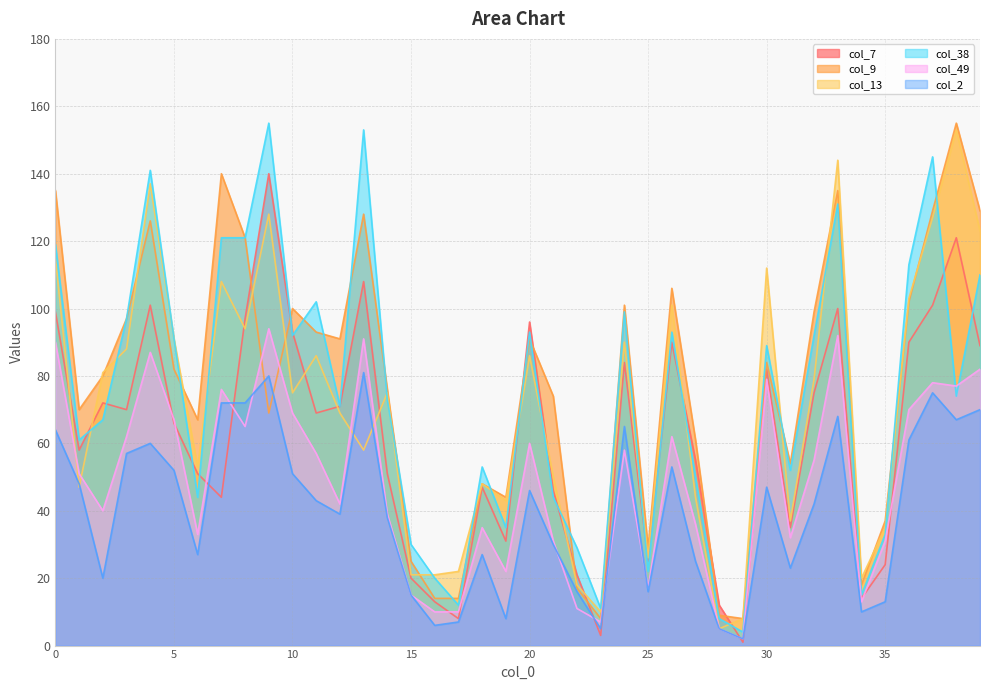

How many values in the col_38 series are below 74?

20